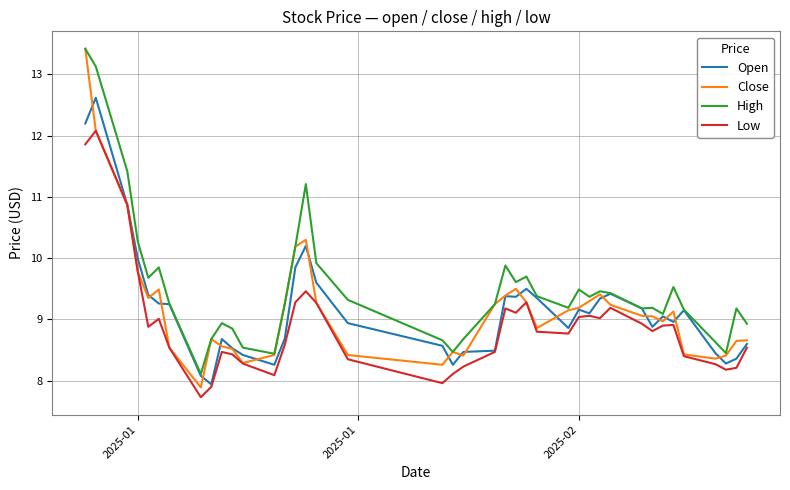

Which series has the largest range (max minus min)?

Close